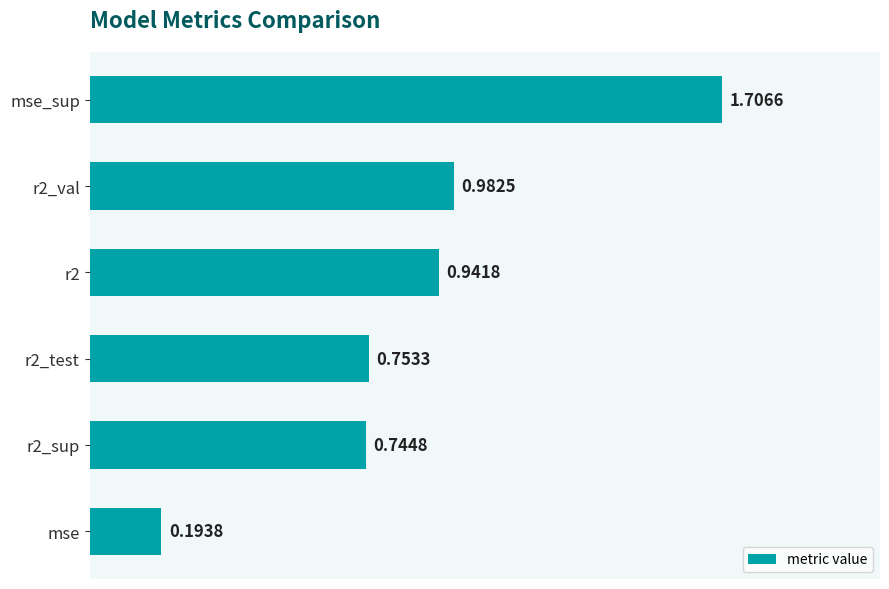

Does the chart contain any negative values?

No